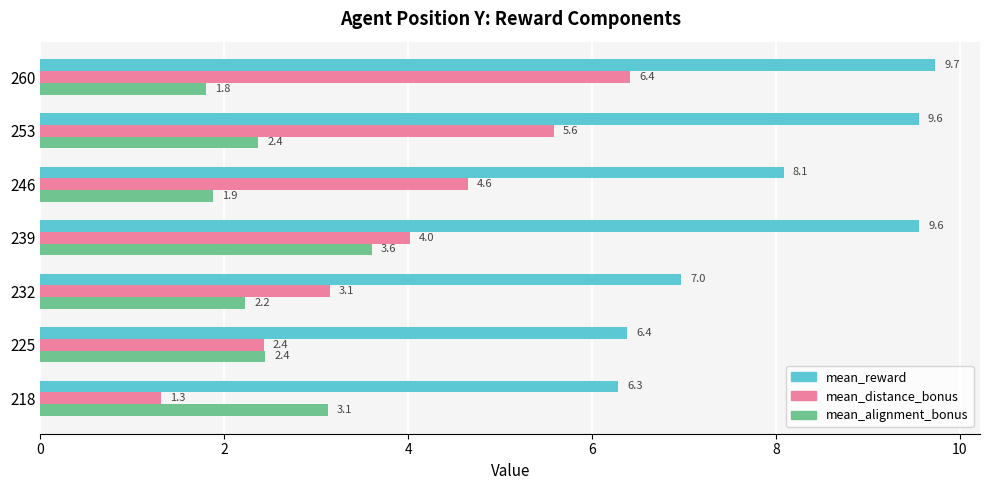

What are all the series names shown in the legend?

mean_reward, mean_distance_bonus, mean_alignment_bonus